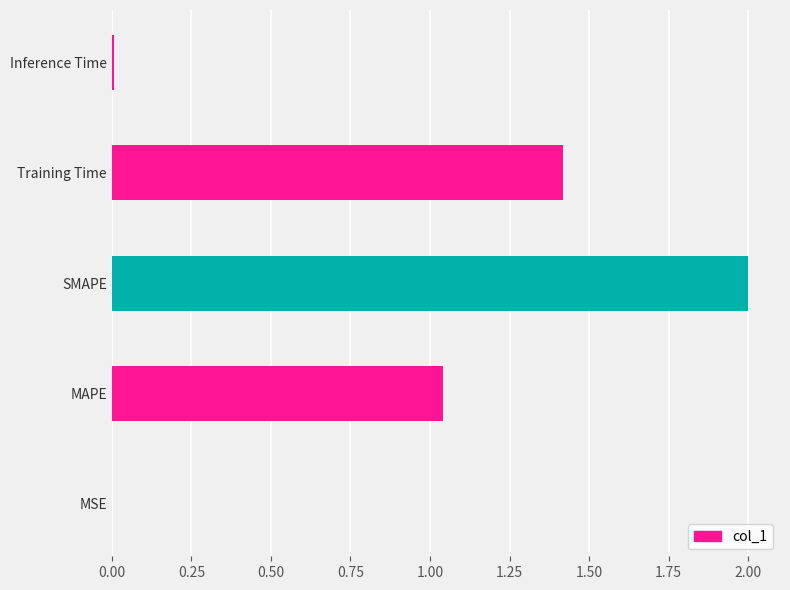

What is the sum of all values?

4.5